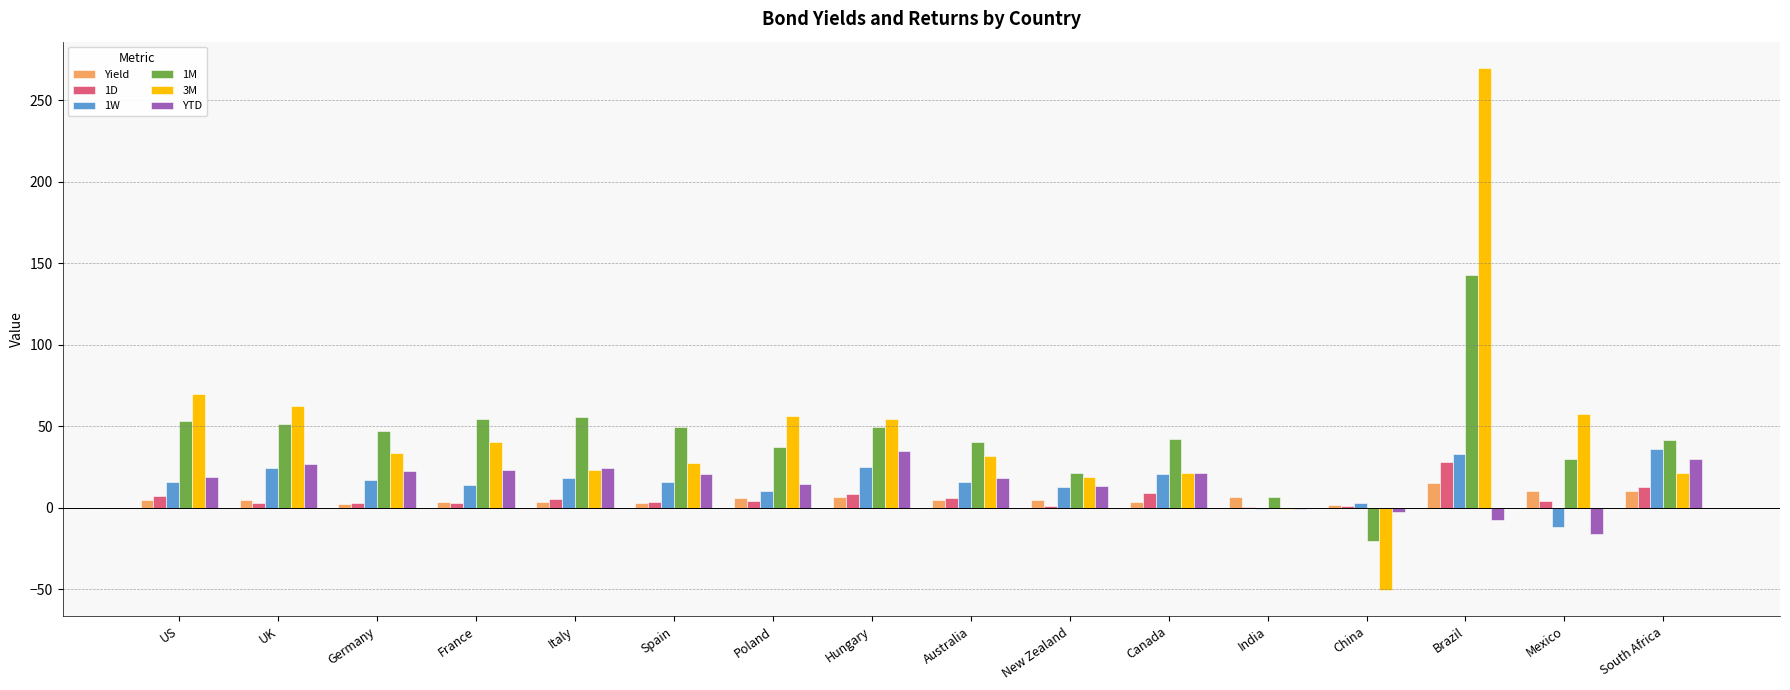

True or false: Yield has a value of 1.7 at China.

True